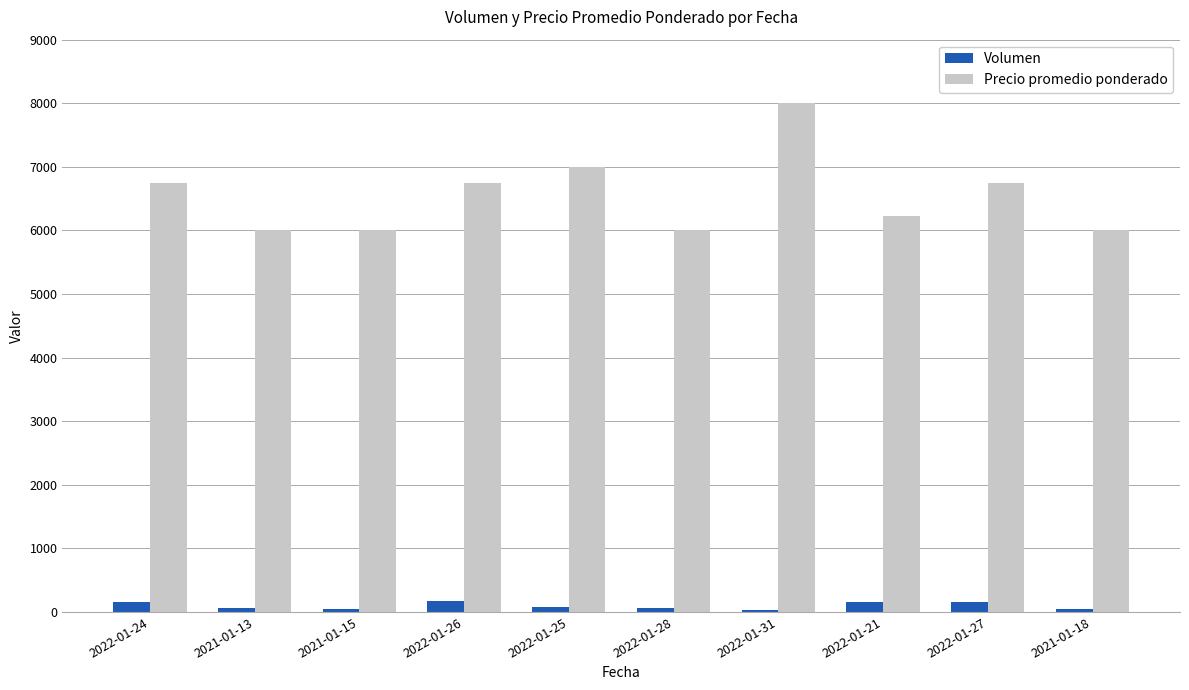

What is the maximum value shown in the chart?

8000